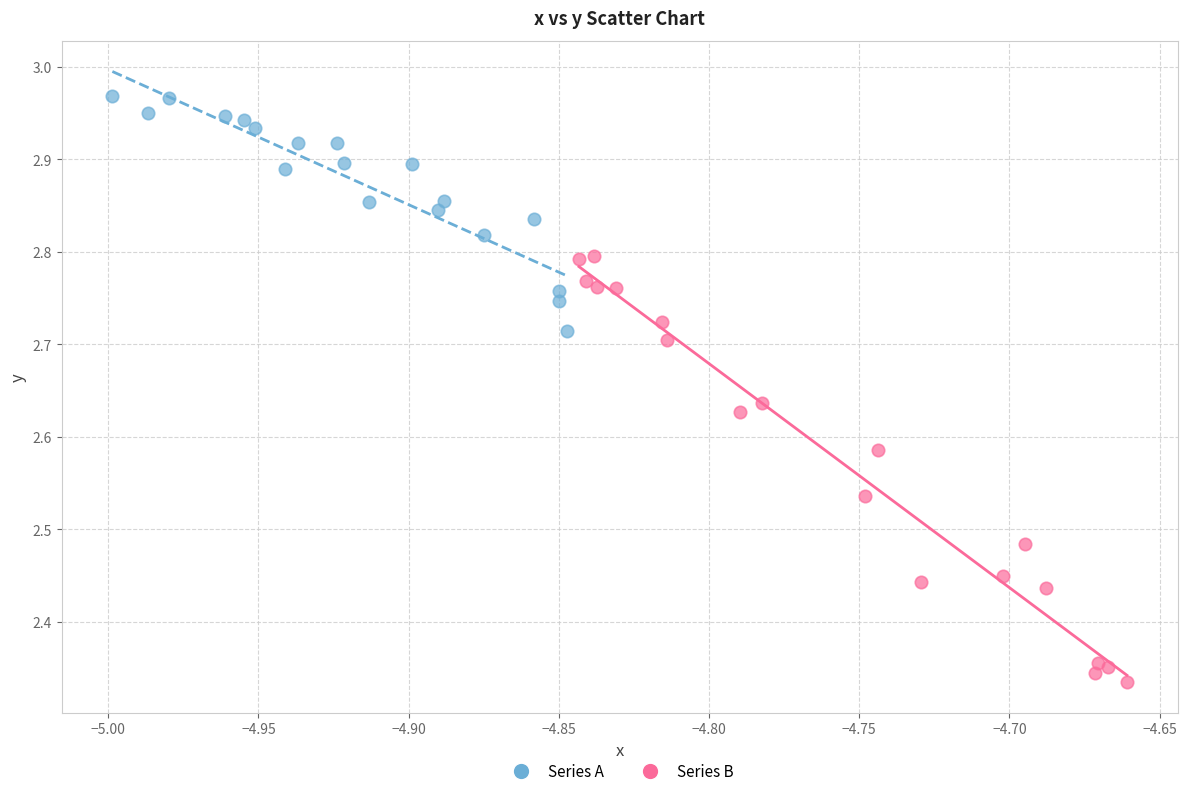

Which series reaches the minimum Y coordinate?

Series B